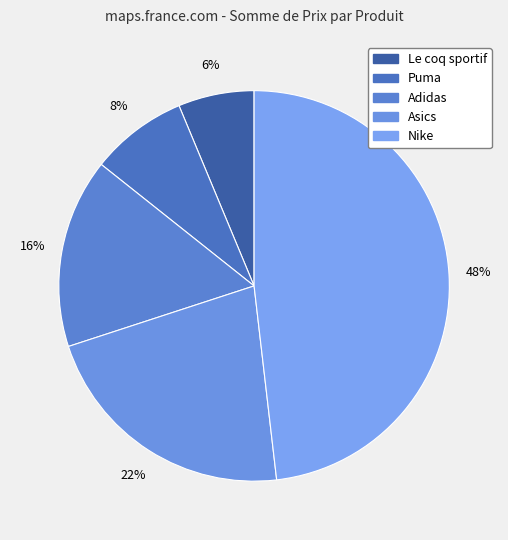

What percentage is NOT represented by Le coq sportif?

93.7%